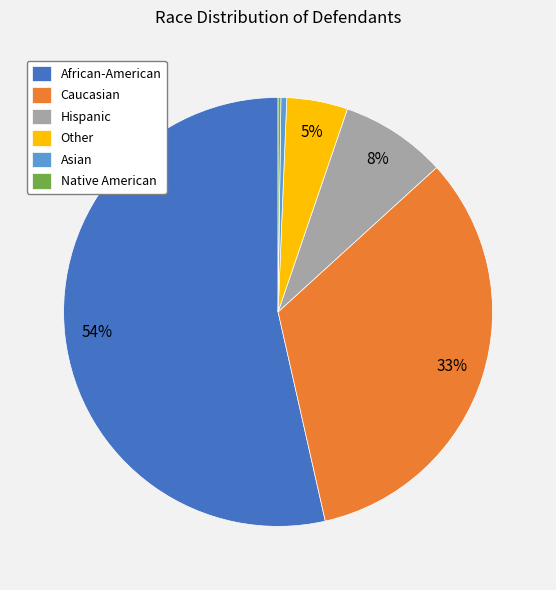

To the nearest percent, what is the combined percentage of Caucasian and Other?

38%